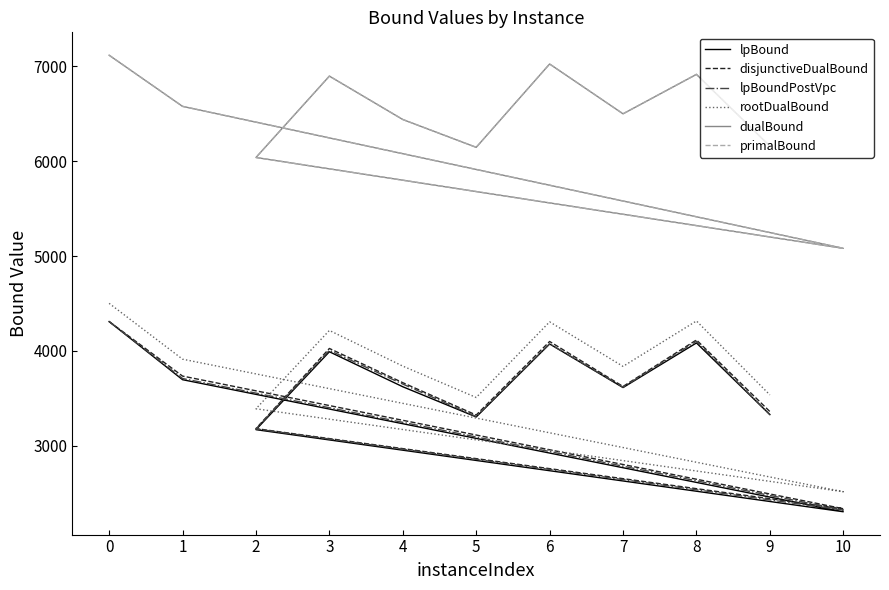

True or false: lpBoundPostVpc has a value of 3618.2 at 7.

True